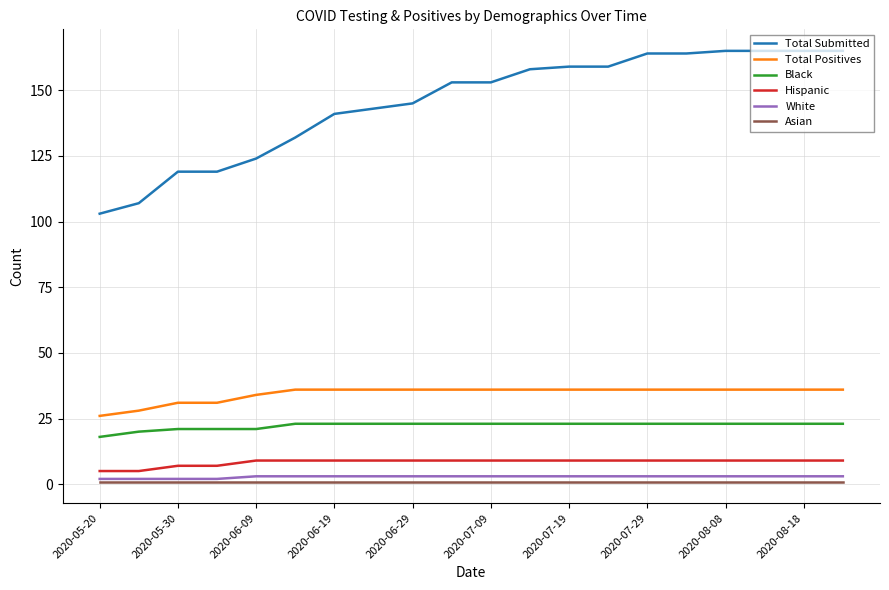

True or false: Asian and Black cross at least once.

False